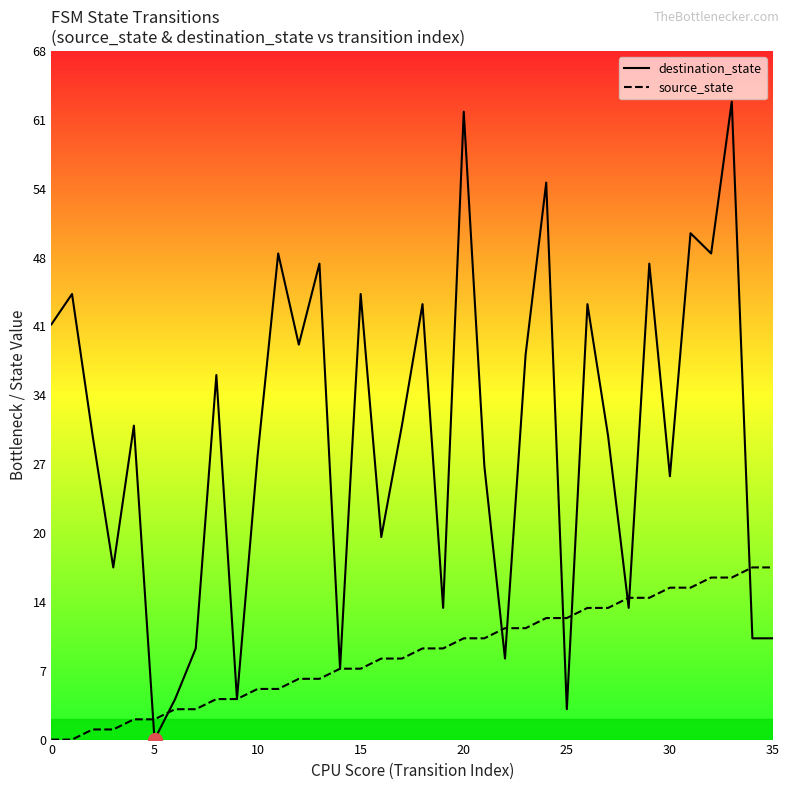

List the series in order of their overall mean, highest first.

destination_state, source_state